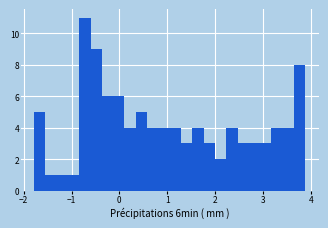

Read against the x-axis, roughly where is the centre of the tallest bar?

-0.7